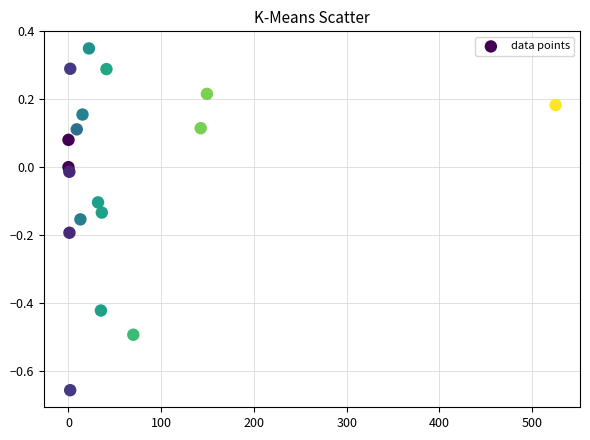

What is the range of X values (max minus min)?

525.3